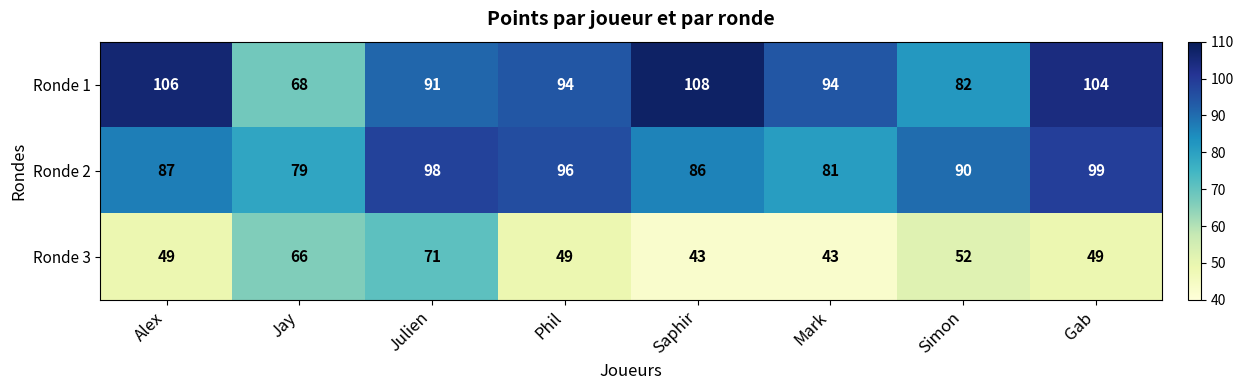

What is the approximate value of Ronde 3 at Phil?

49